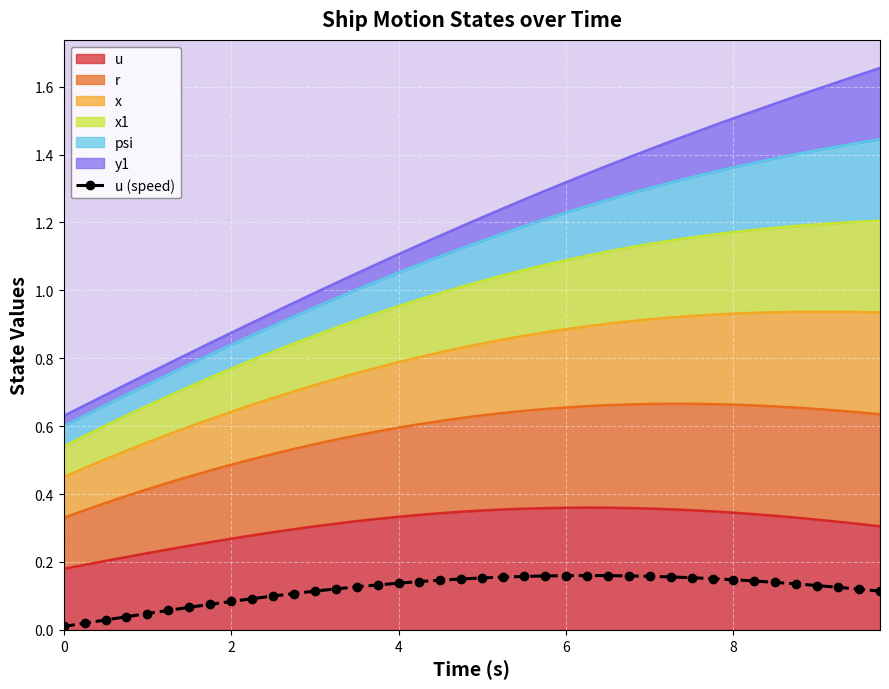

How many lines are shown in the chart?

1